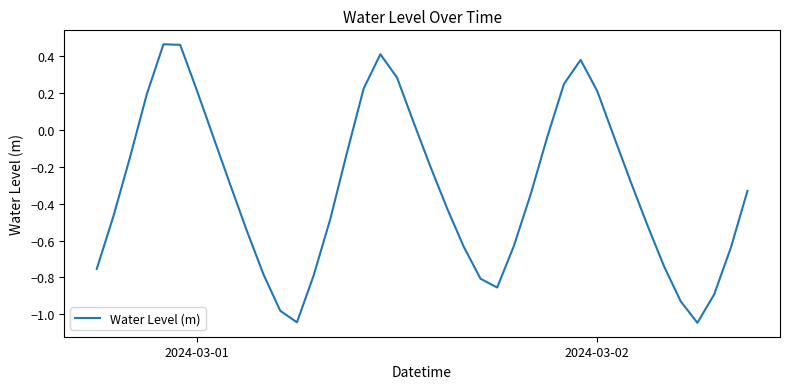

How many values are below 0?

29